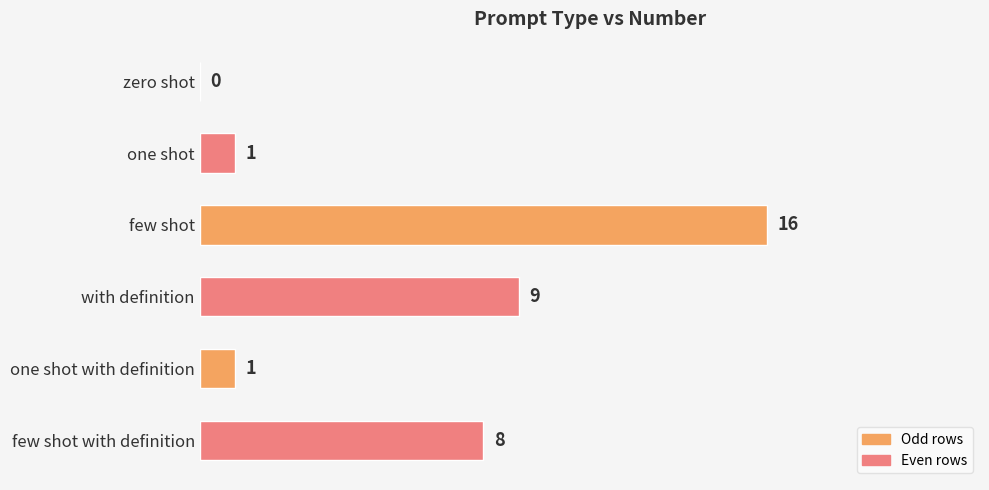

What is the approximate value at few shot, to the nearest 5?

15